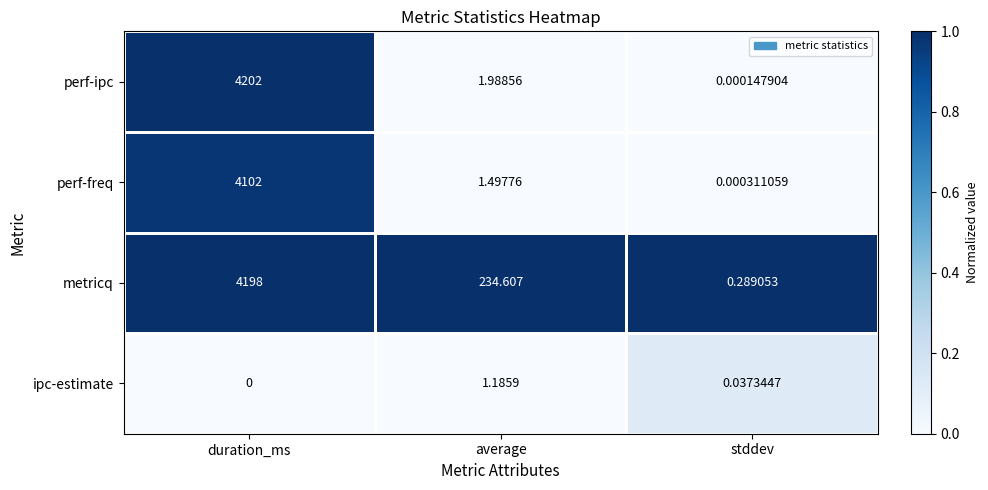

Rank the series at stddev from highest to lowest value.

metricq, ipc-estimate, perf-freq, perf-ipc